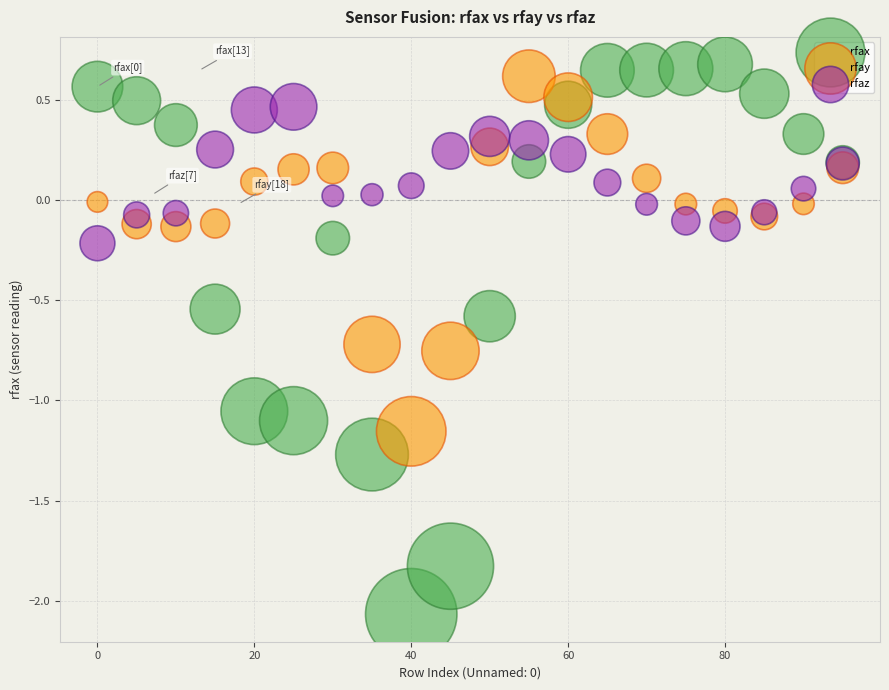

Which series has the widest spread of Y values?

rfax